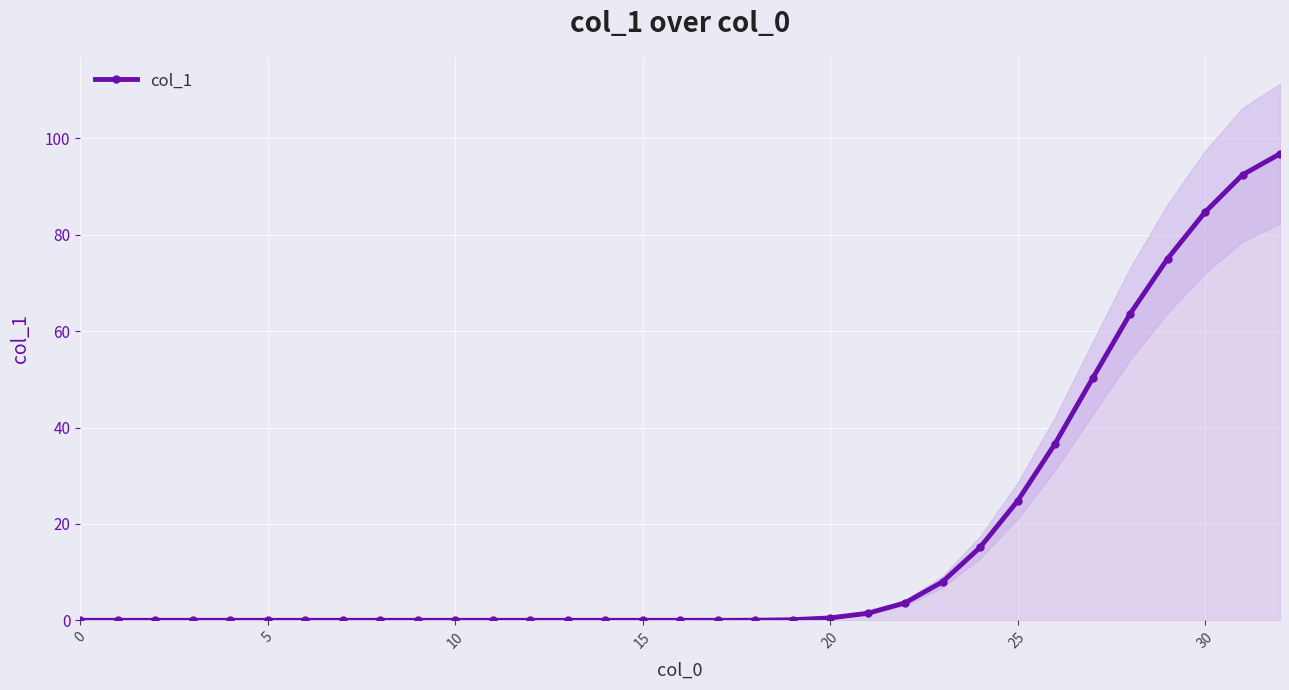

Count the number of data series in this chart.

1